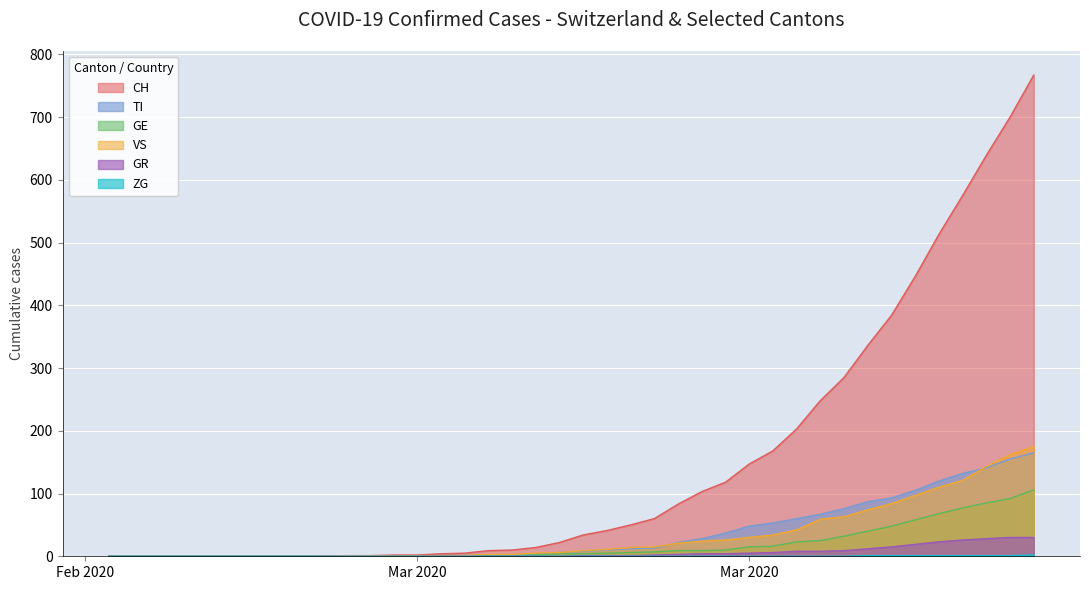

Read the TI value at Mar 2020.

48